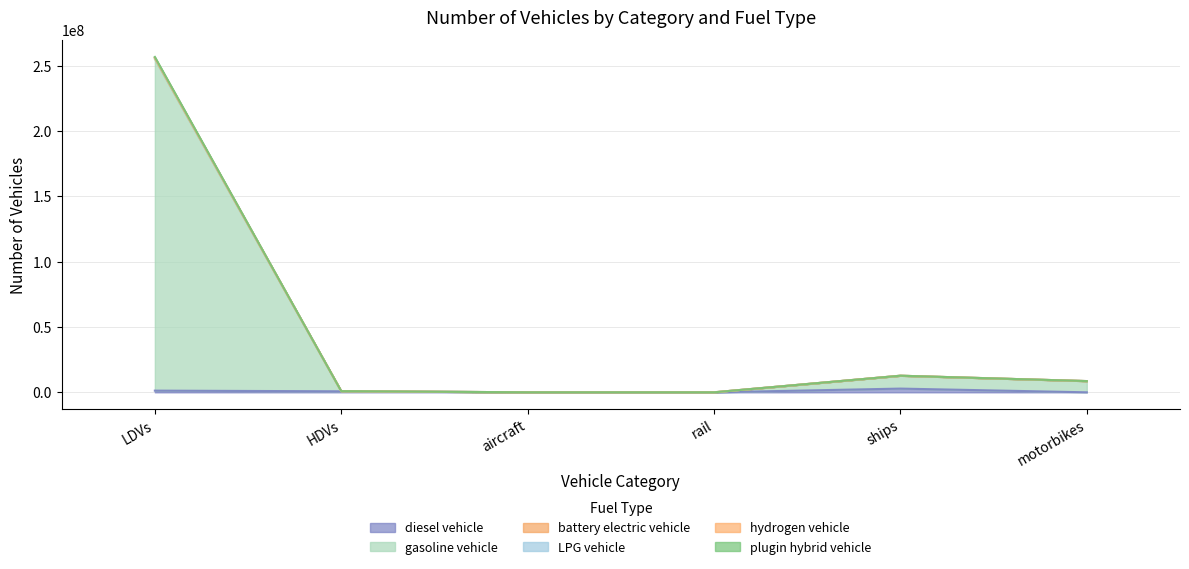

What is the label of the 4th point from the right?

aircraft